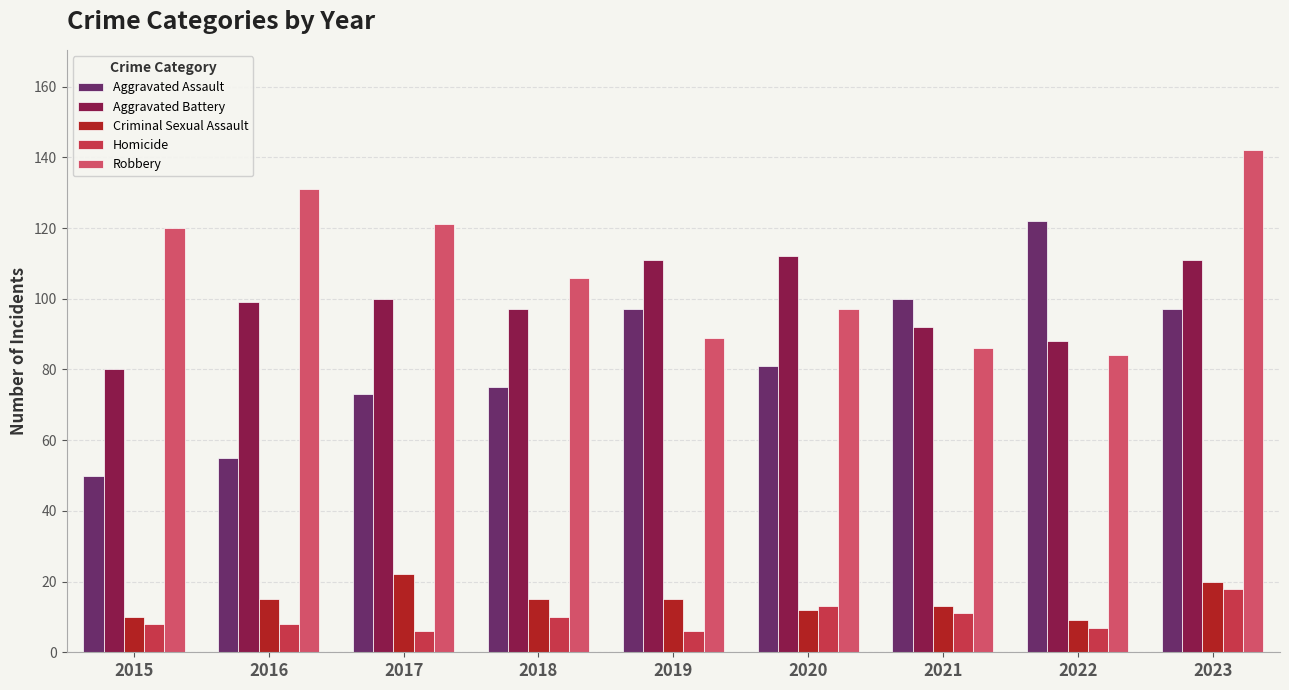

At 2015, list the series in order from smallest to largest.

Homicide, Criminal Sexual Assault, Aggravated Assault, Aggravated Battery, Robbery